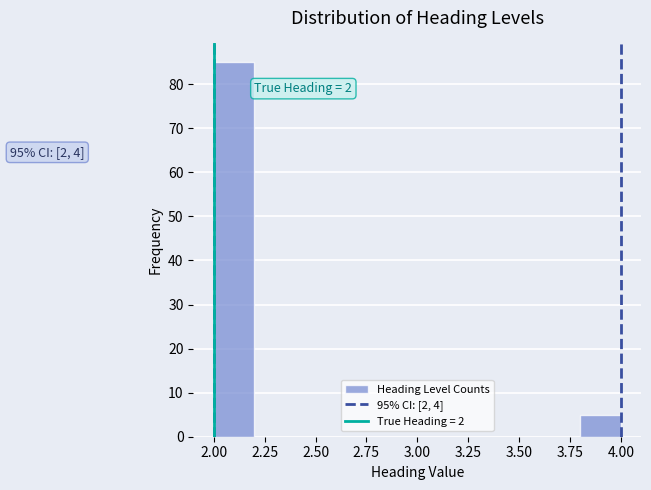

Over which range of the x-axis is the bar tallest?

2.0 to 2.2